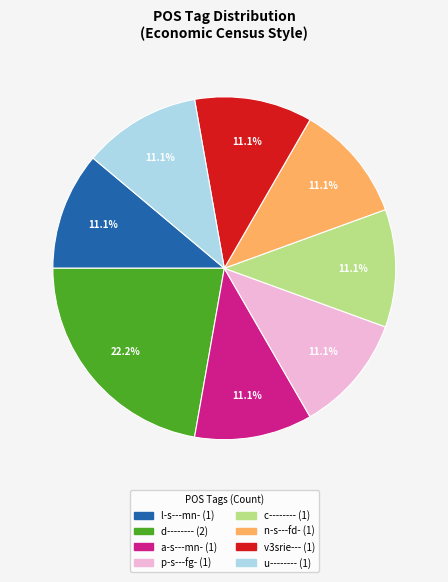

What percentage is the p-s---fg- slice, to the nearest percent?

11%